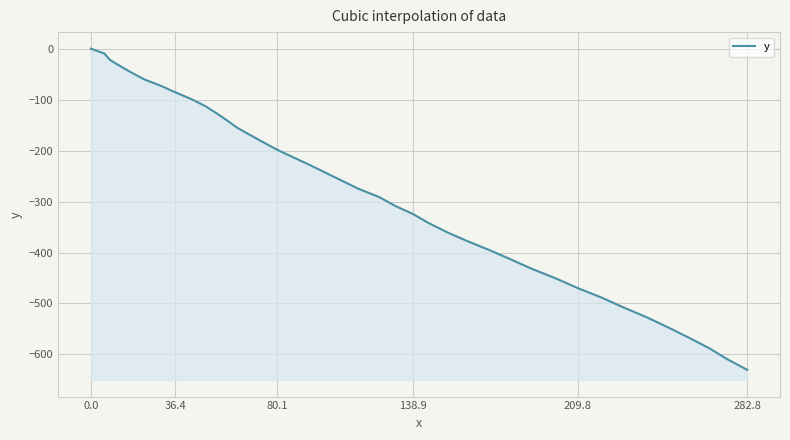

What is the sum of all values?

-11360.2